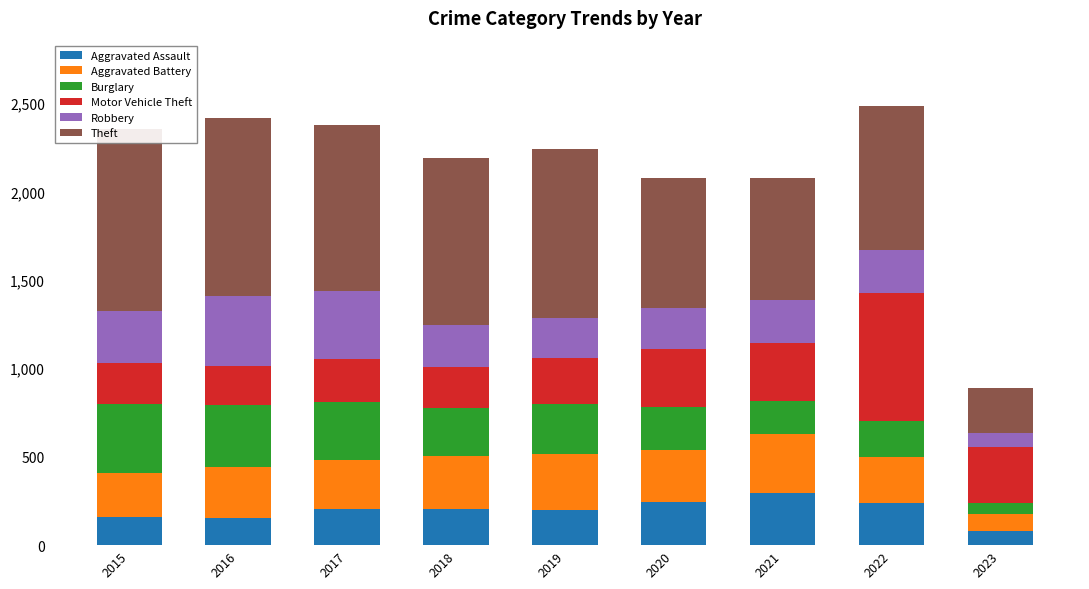

What is the approximate value of Aggravated Battery at 2016, to the nearest 10?

290